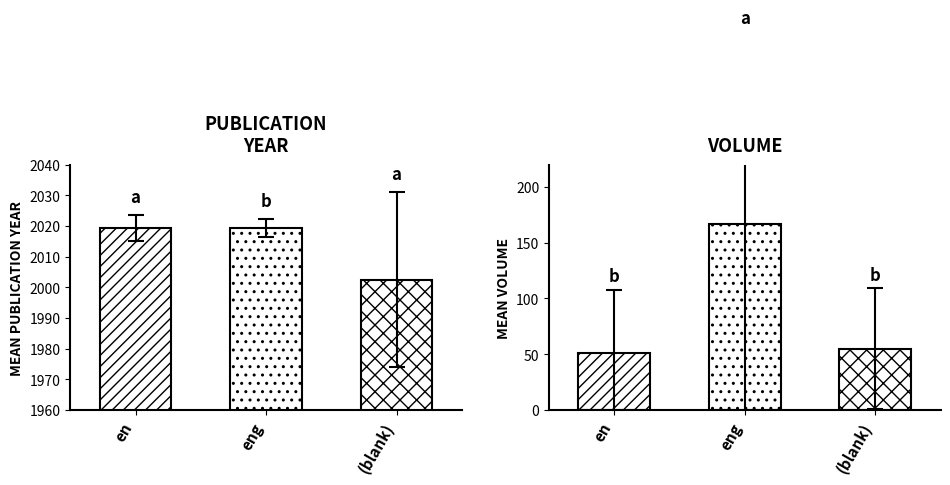

Which series has the widest spread of values?

Volume (mean)